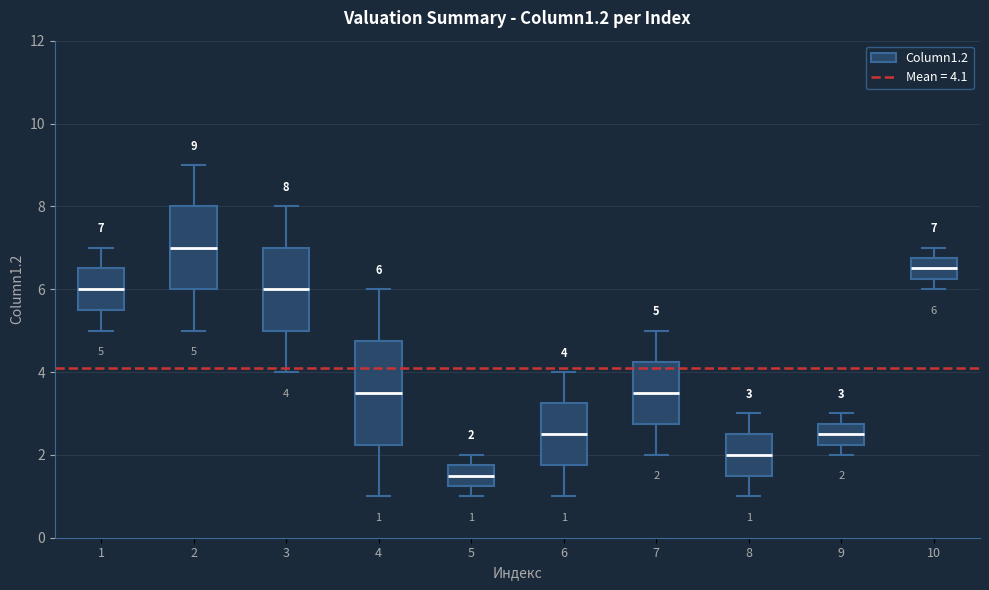

Which box's median line is the highest?

2